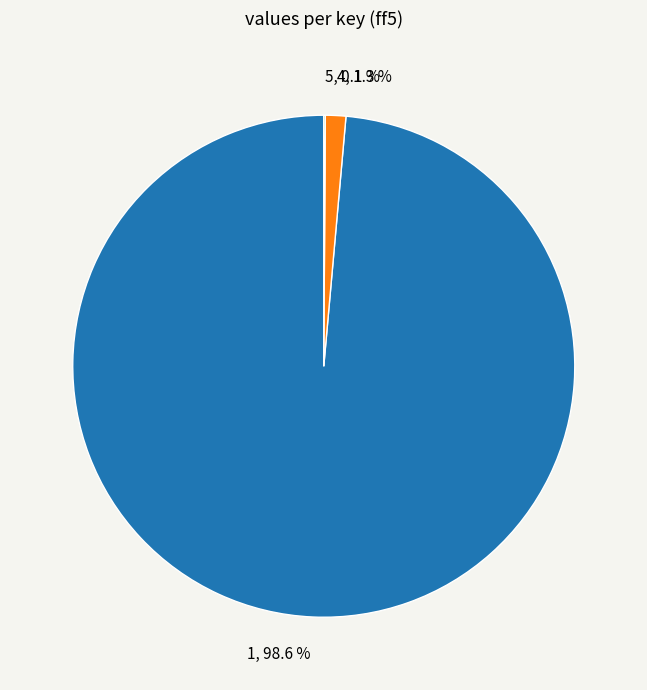

How much of the chart is everything except 4?

98.7%